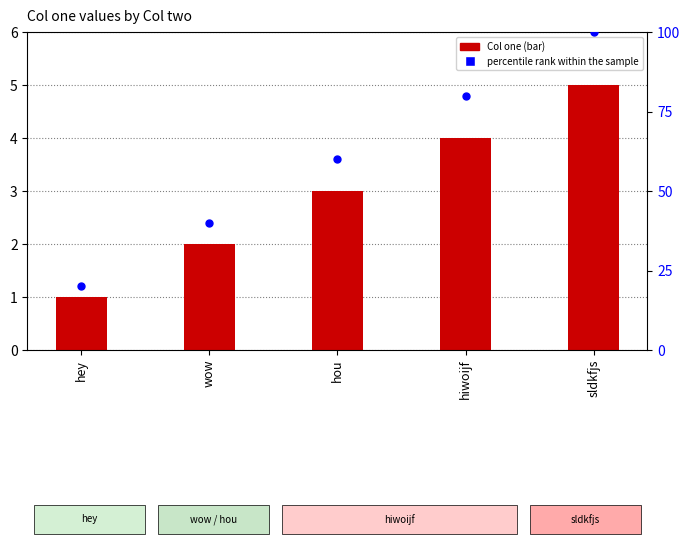

At which category is the sum across all series the highest?

sldkfjs